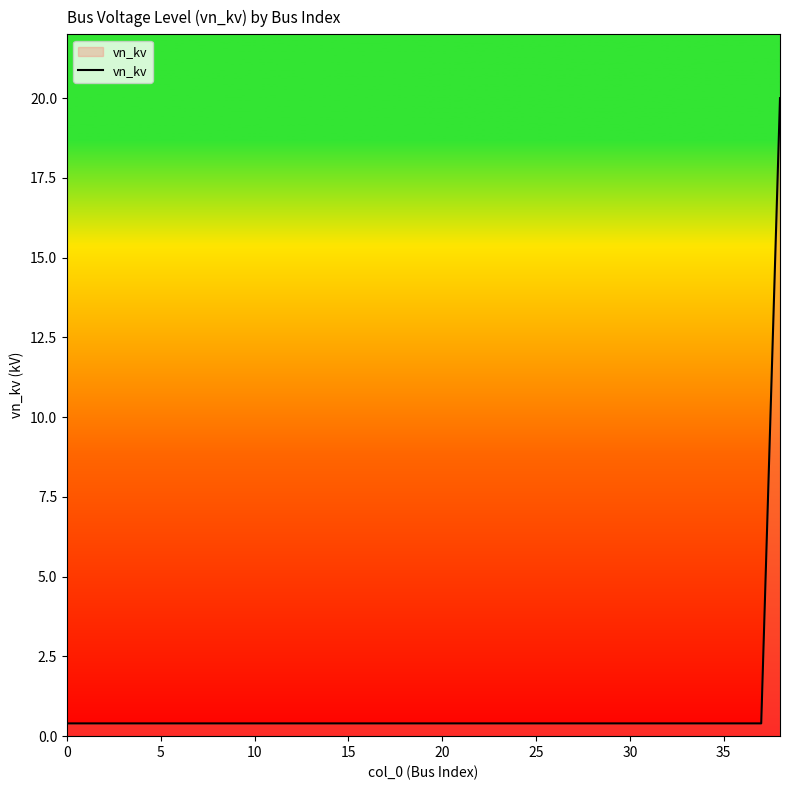

Does the chart have visible grid lines?

No